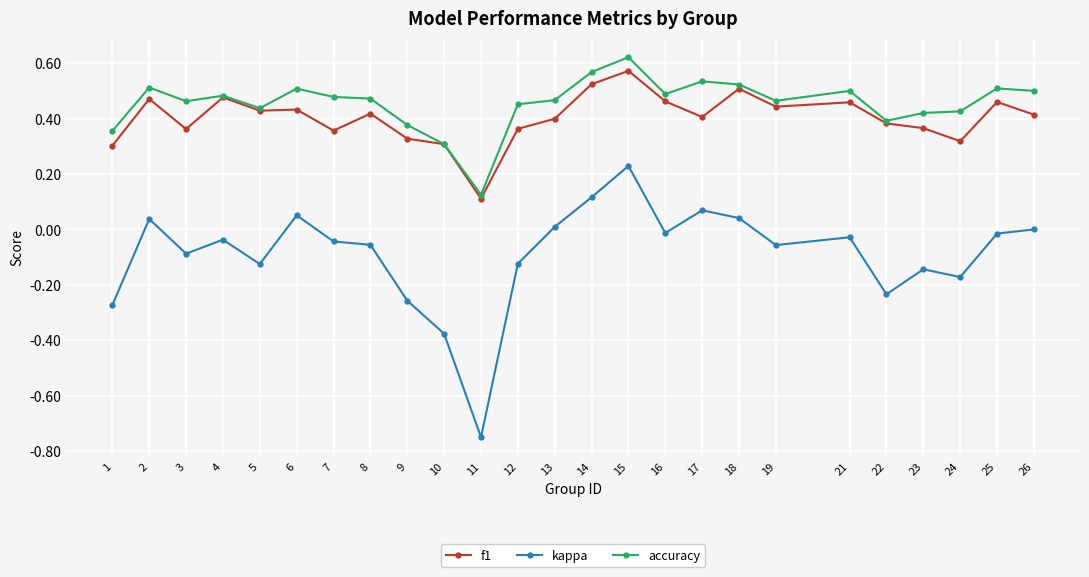

True or false: f1 and kappa cross at least once.

False